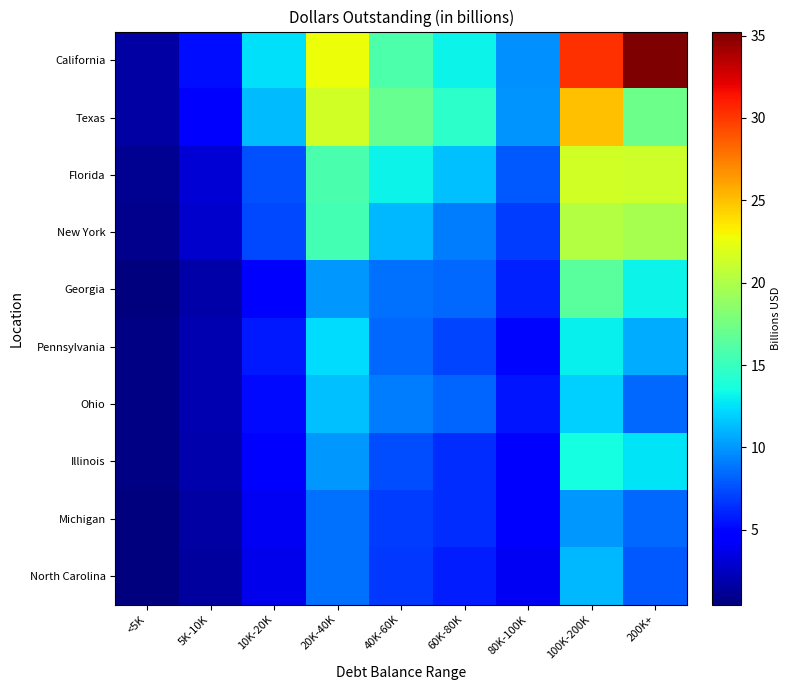

At 20K-40K, list the series in order from smallest to largest.

North Carolina, Michigan, Georgia, Illinois, Ohio, Pennsylvania, New York, Florida, Texas, California